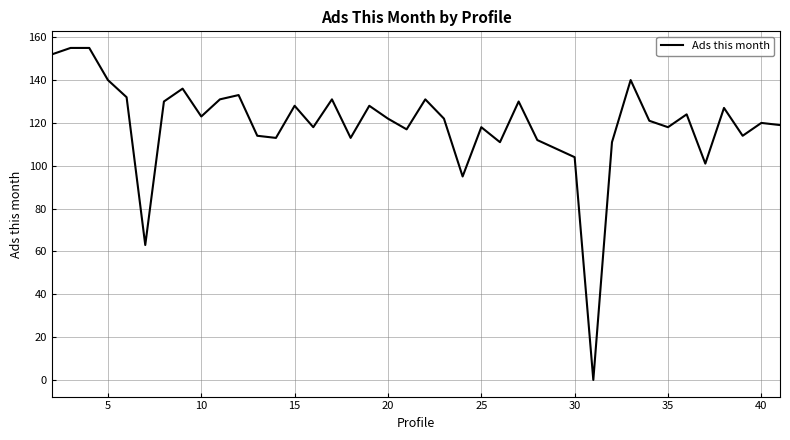

What is the difference between the maximum and minimum values?

155